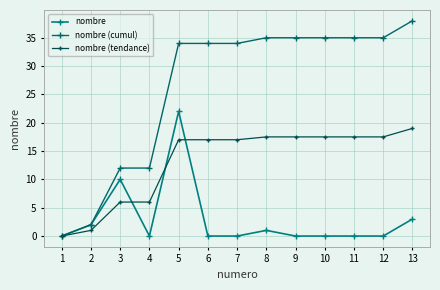

How many lines are shown in the chart?

3